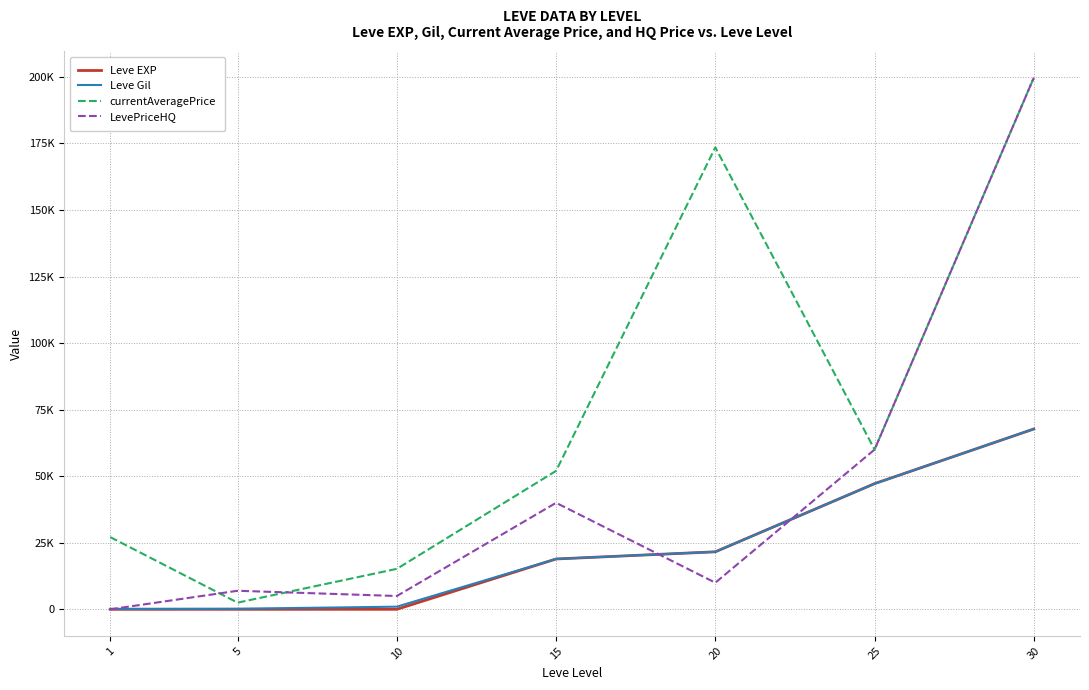

What are all the series names shown in the legend?

Leve EXP, Leve Gil, currentAveragePrice, LevePriceHQ